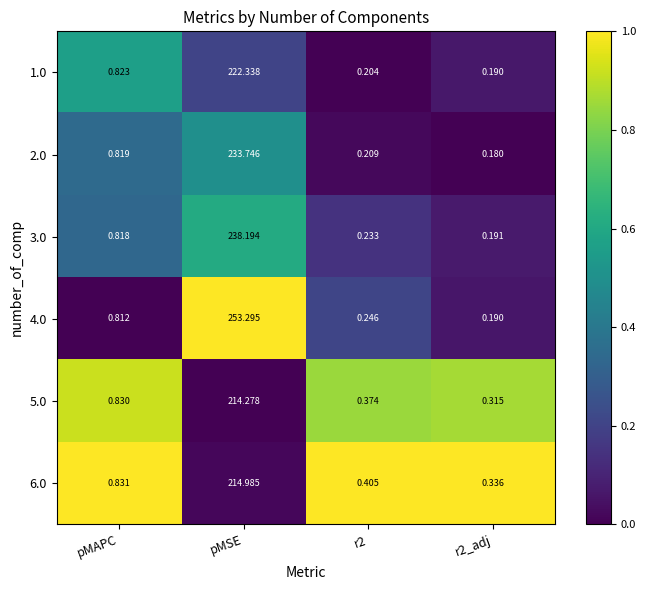

Is the value of 4.0 at r2 greater than the value of 3.0 at pMSE?

No